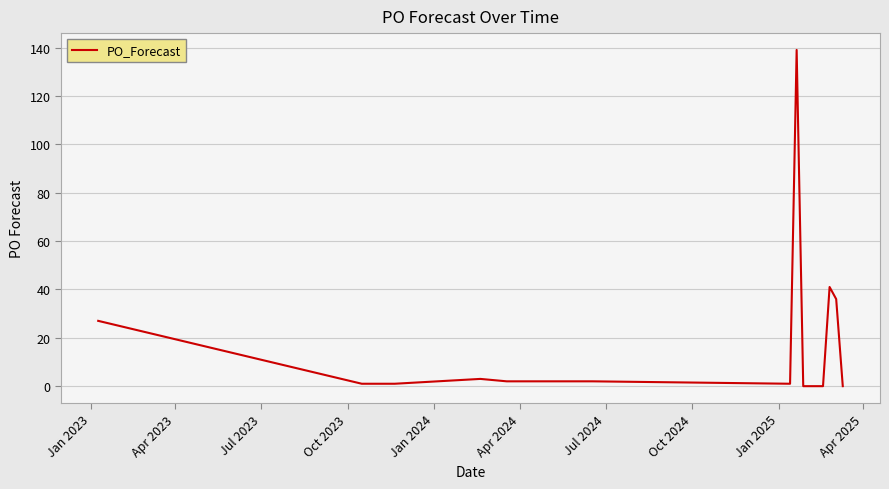

What is the greatest value displayed?

139